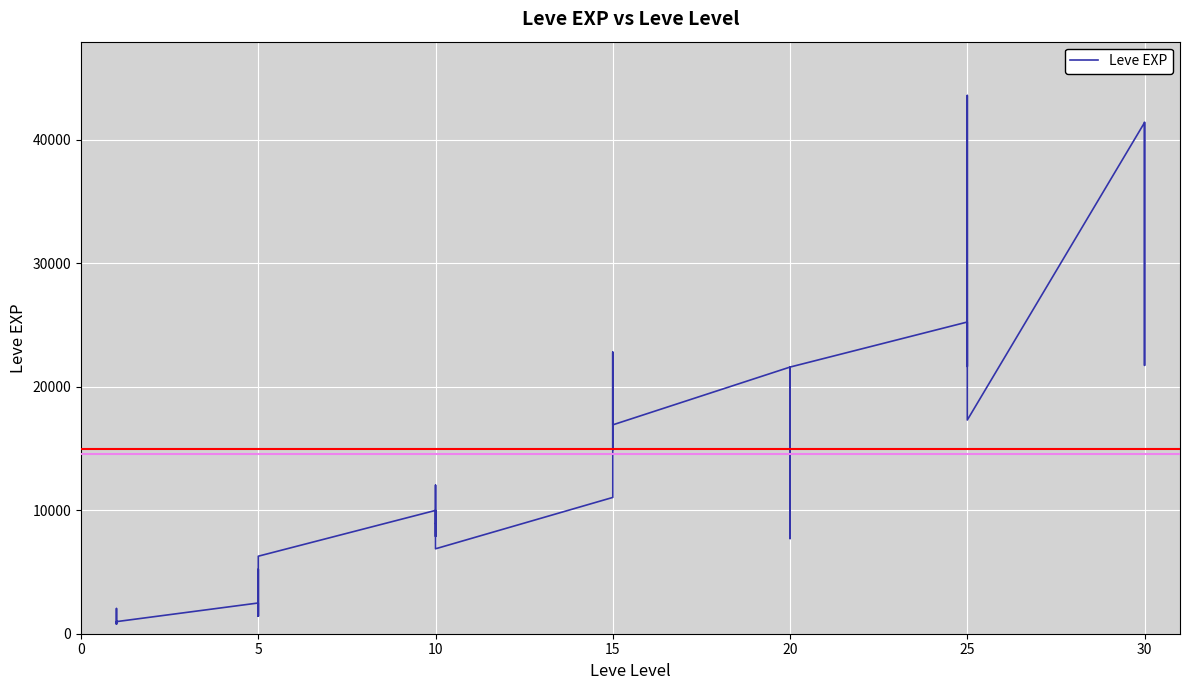

The chart shows a value of 37304 at 15. True or false?

False